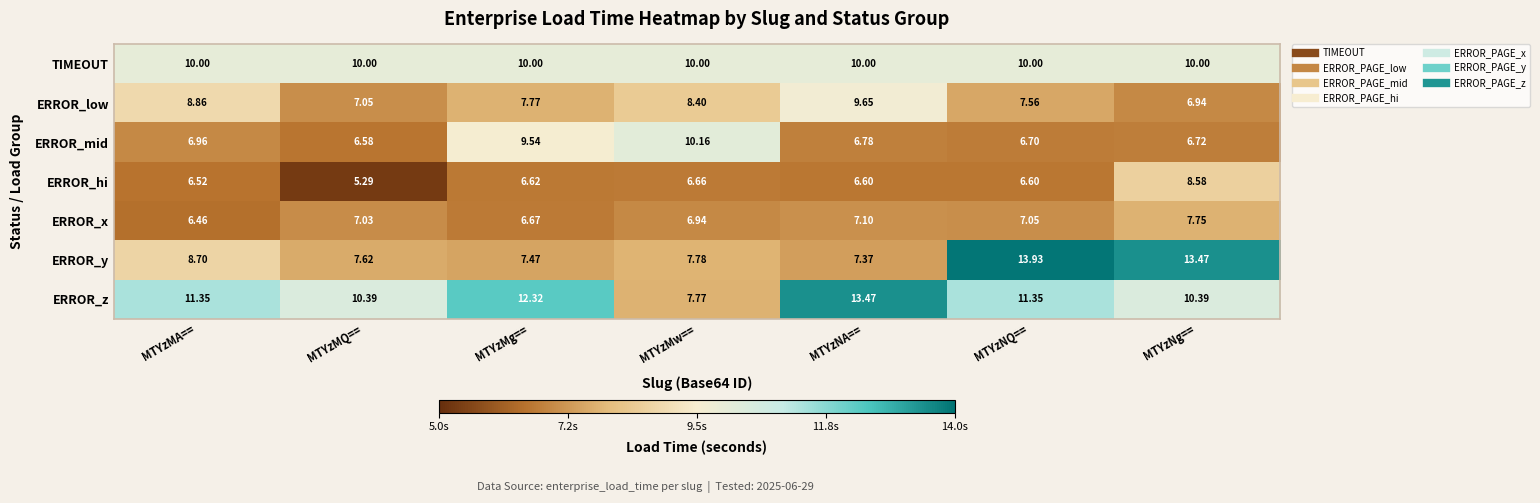

How many data points does each series have?

7